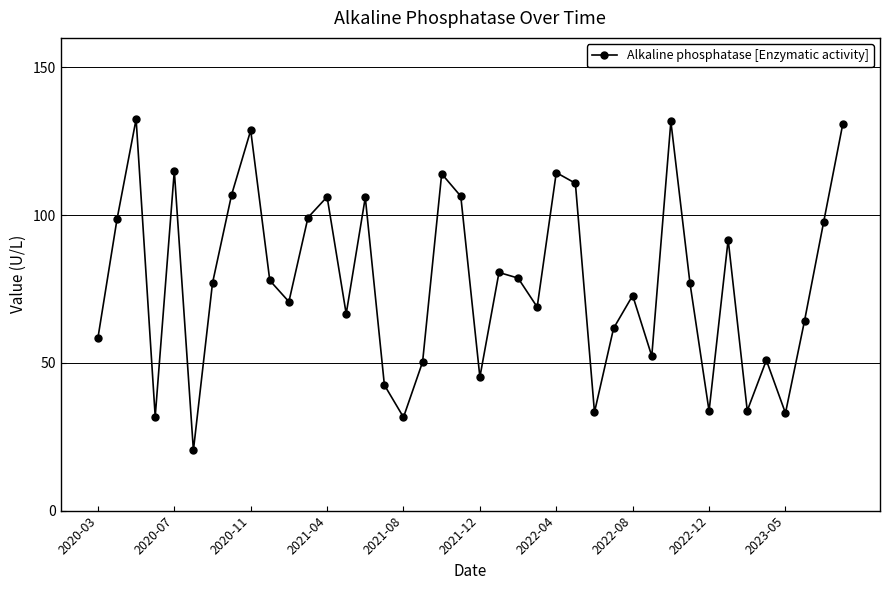

What is the smallest value displayed?

20.4